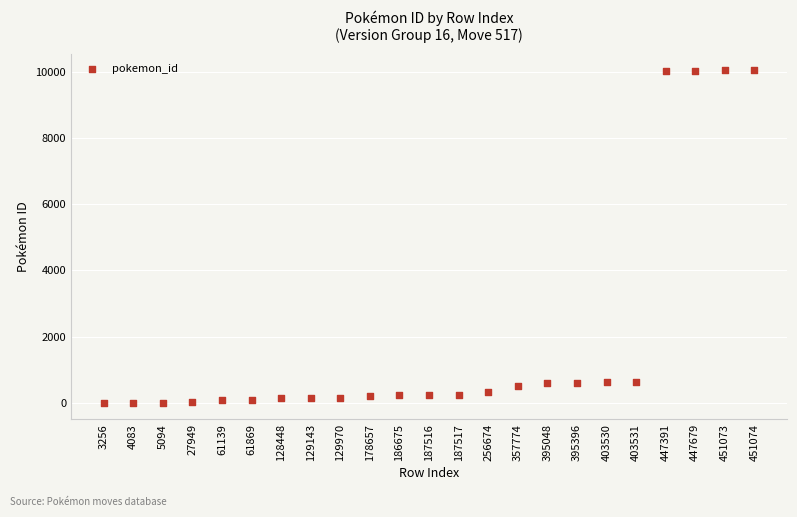

What is the range of Y values (max minus min)?

10044